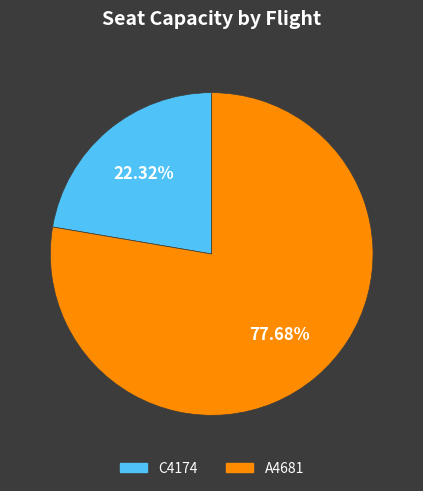

What percentage is NOT represented by C4174?

77.7%